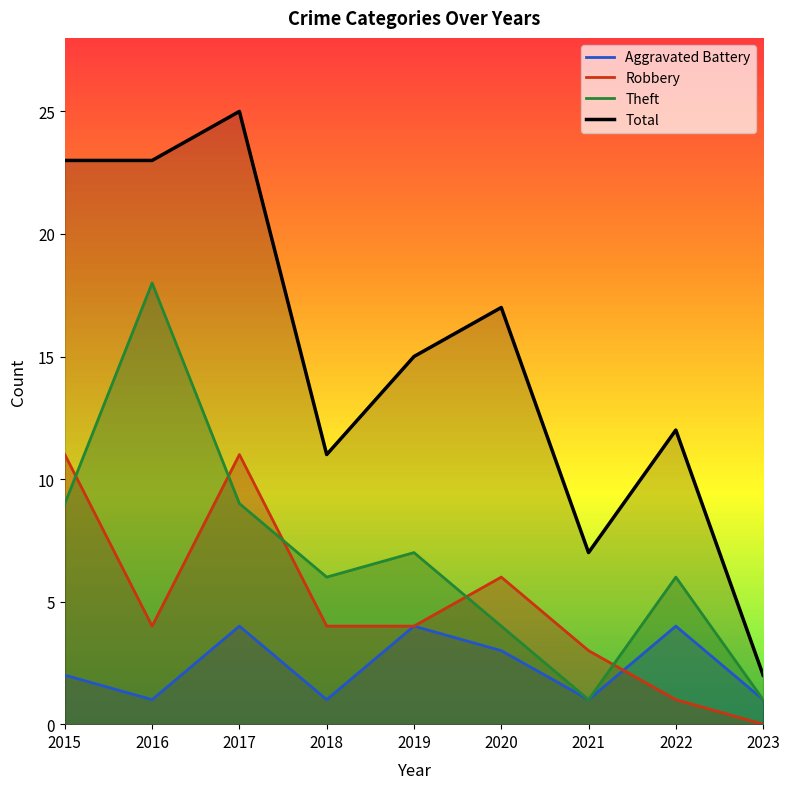

How many values in the Total series are below 15?

4